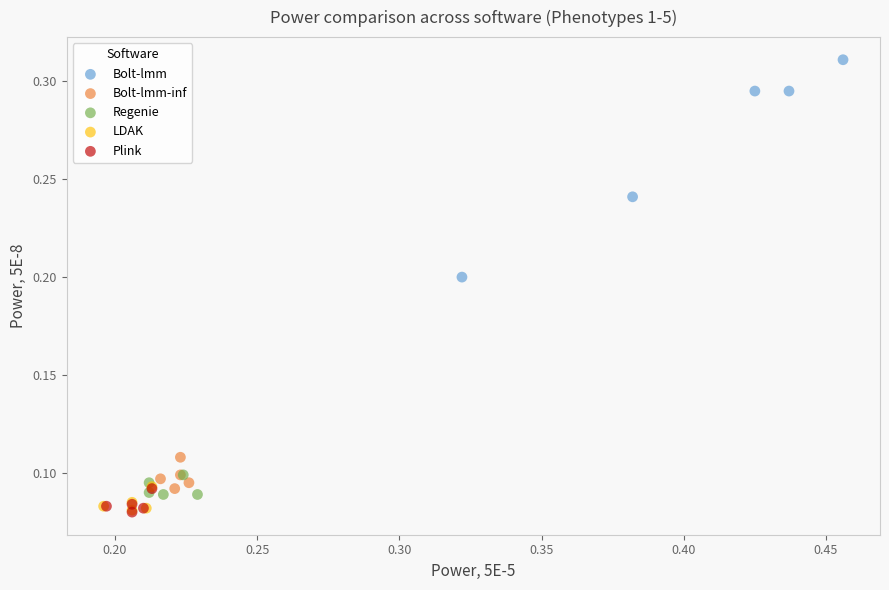

Which series has the widest spread of Y values?

Bolt-lmm